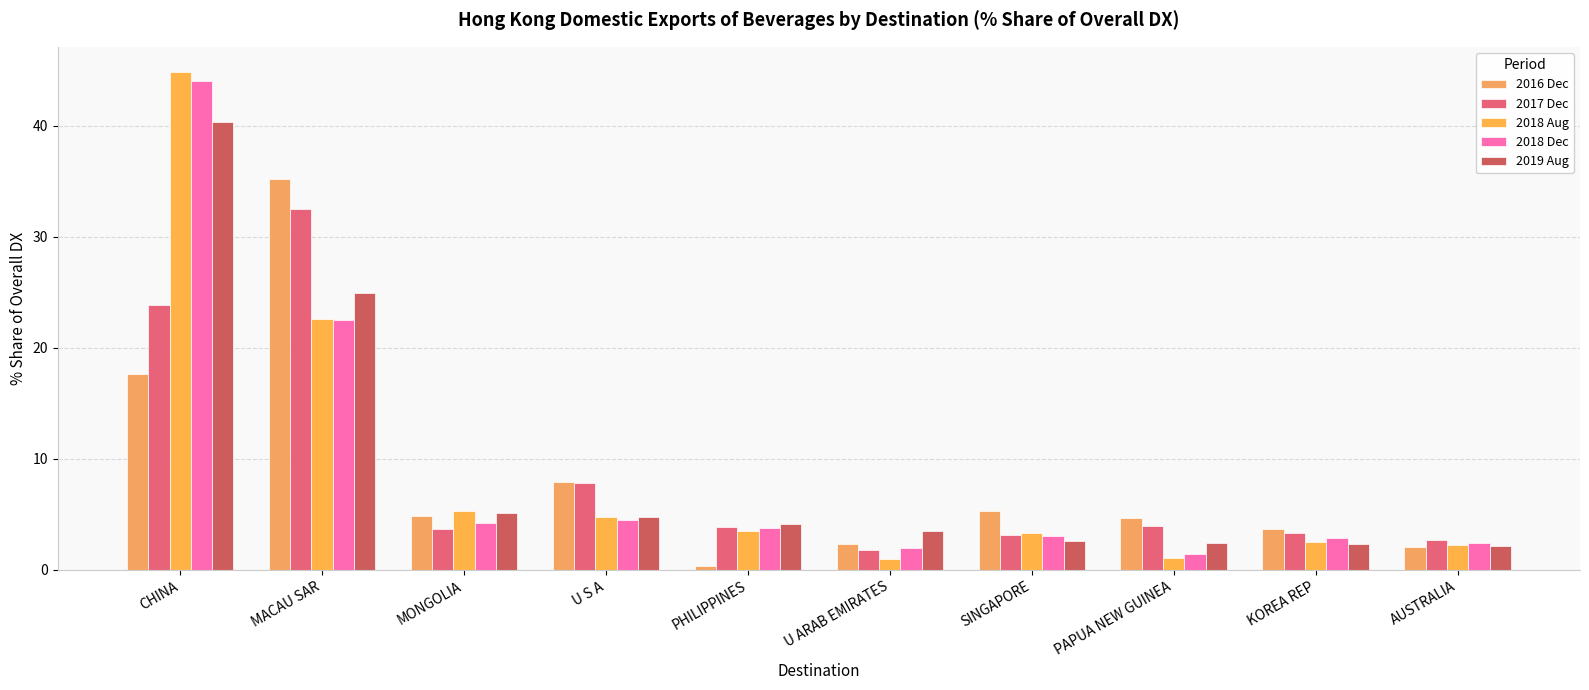

What is the approximate value of 2018 Aug at AUSTRALIA?

2.3